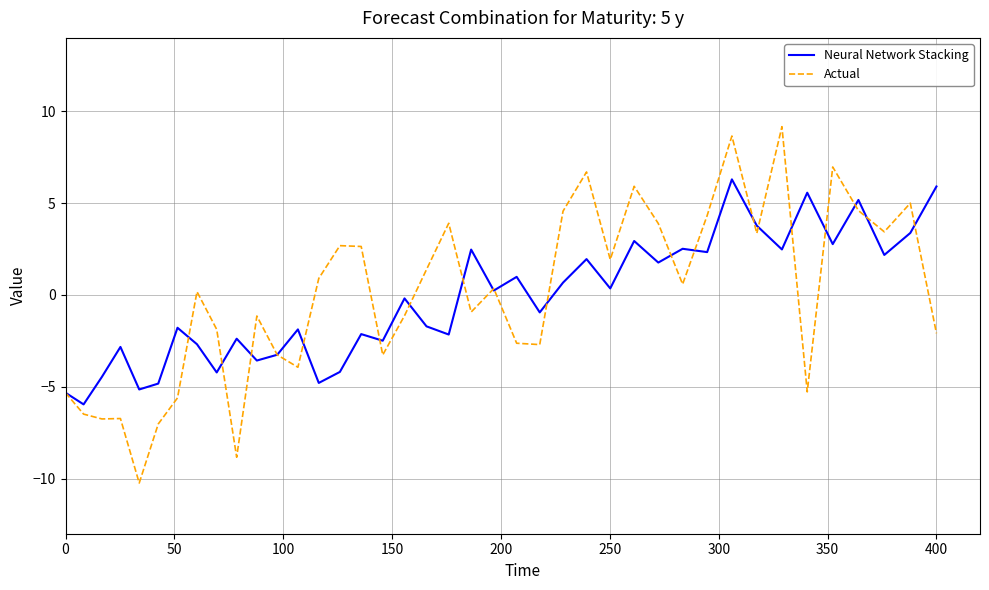

What is the smallest value displayed?

-10.2